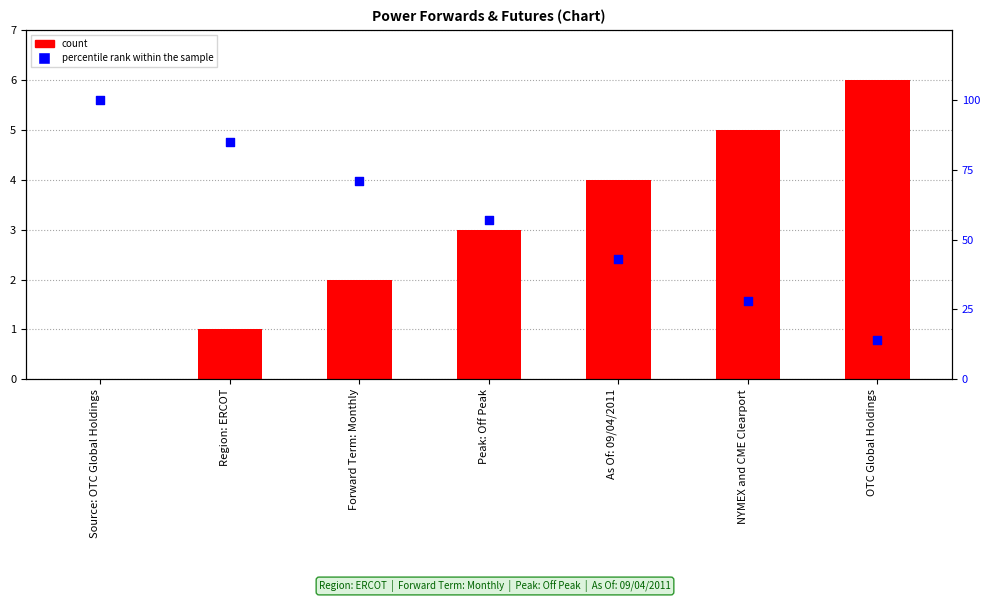

Which series contains the highest Y value?

percentile rank within the sample